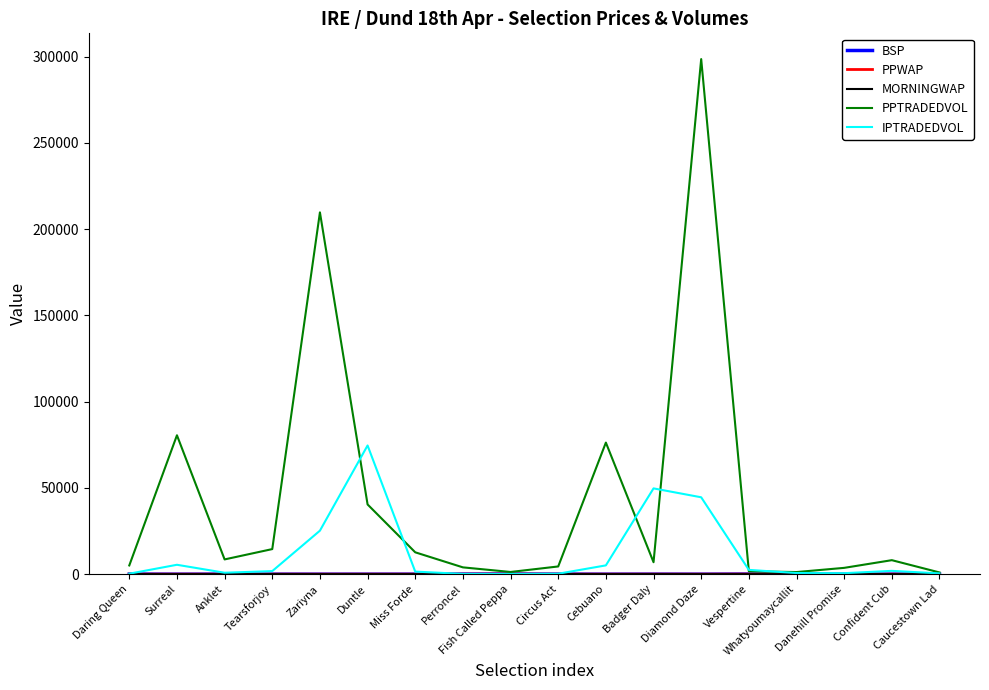

What is the maximum value for IPTRADEDVOL?

74600.7